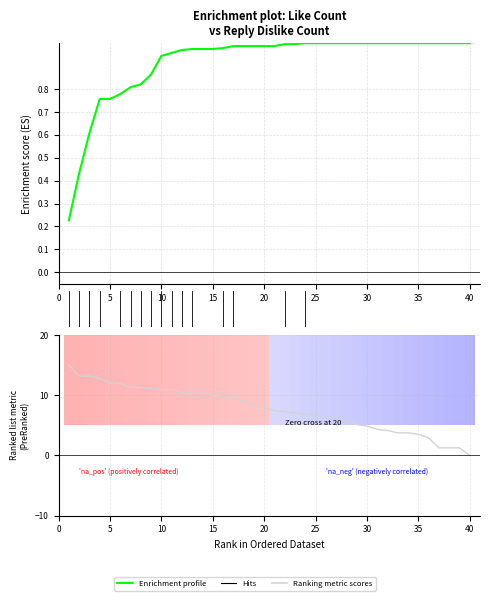

How many positive values does the Ranking metric scores series have?

39